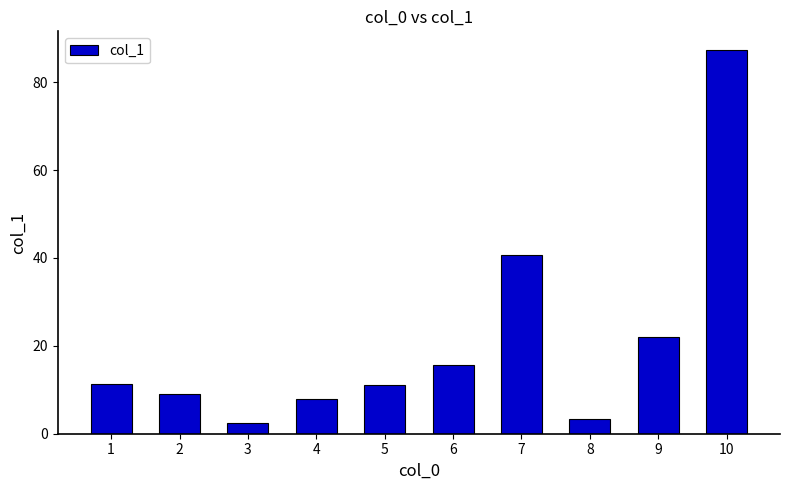

What is the average value?

21.1